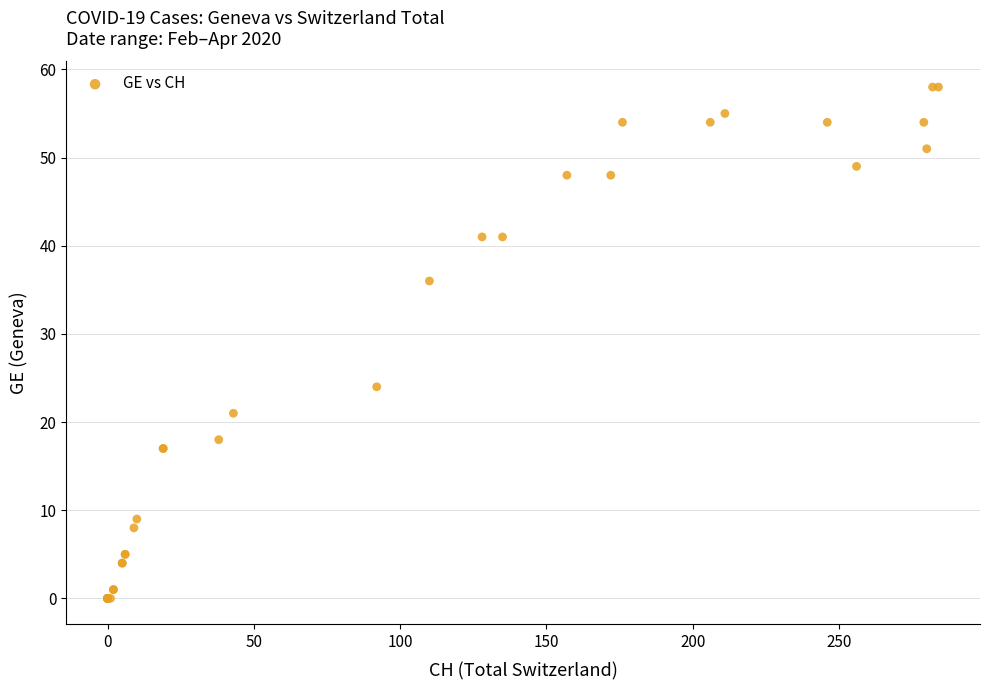

What Y value in the scatter plot is closest to 29?

24